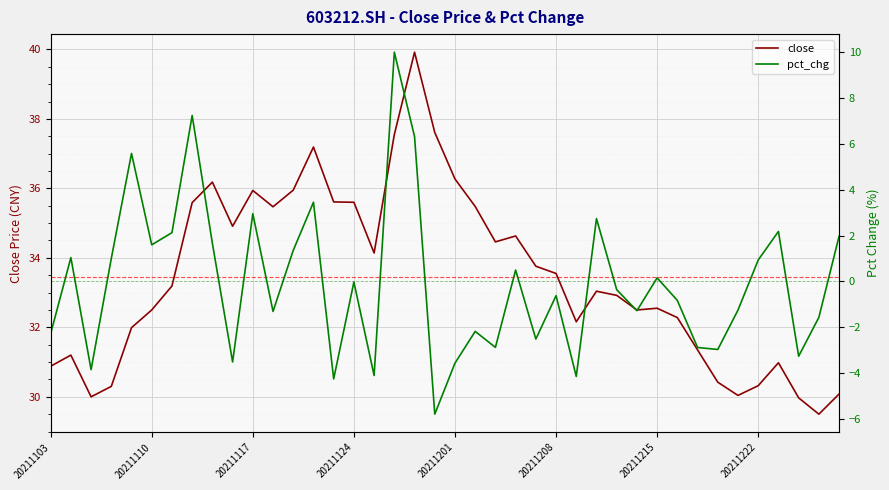

What is the value of the pct_chg point at the 30th from the left?

-1.3